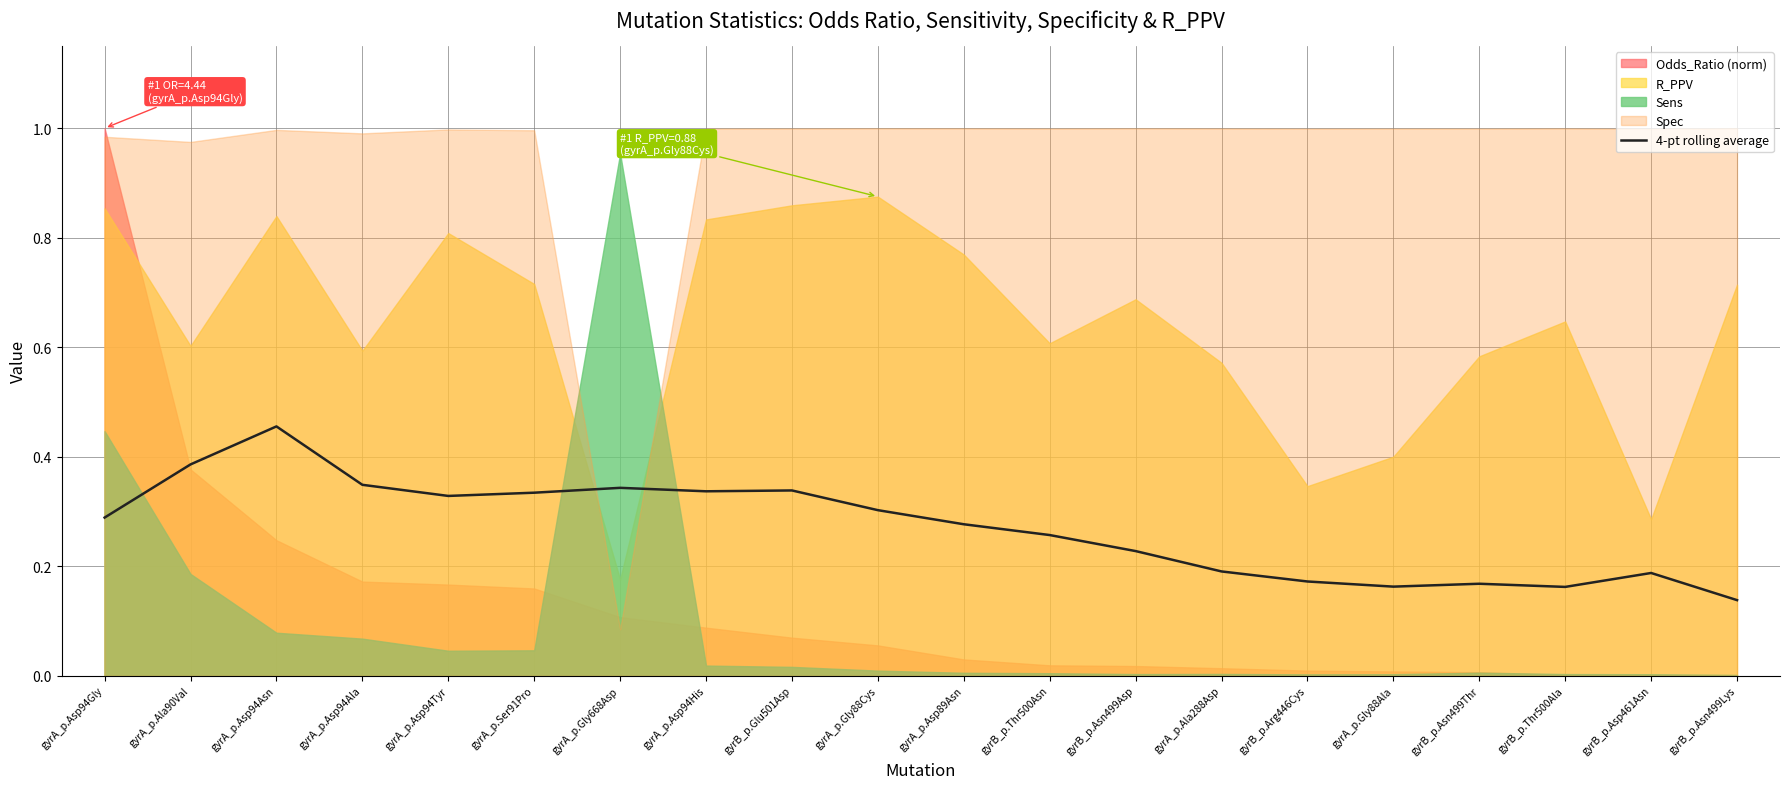

Is it true that 4-pt rolling average equals 0.3 at gyrA_p.Asp94Gly?

True